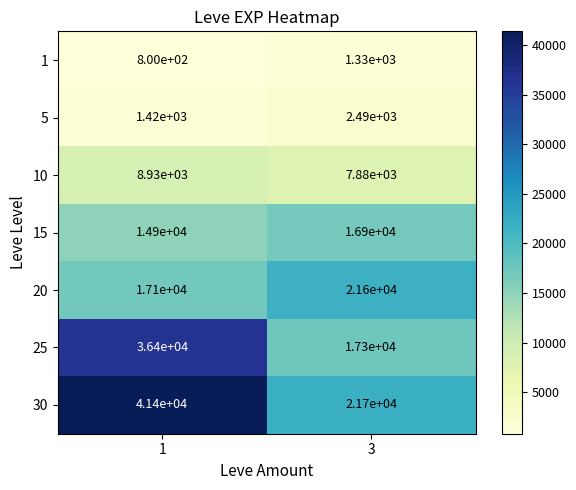

At how many categories does at least one series exceed 3982?

2